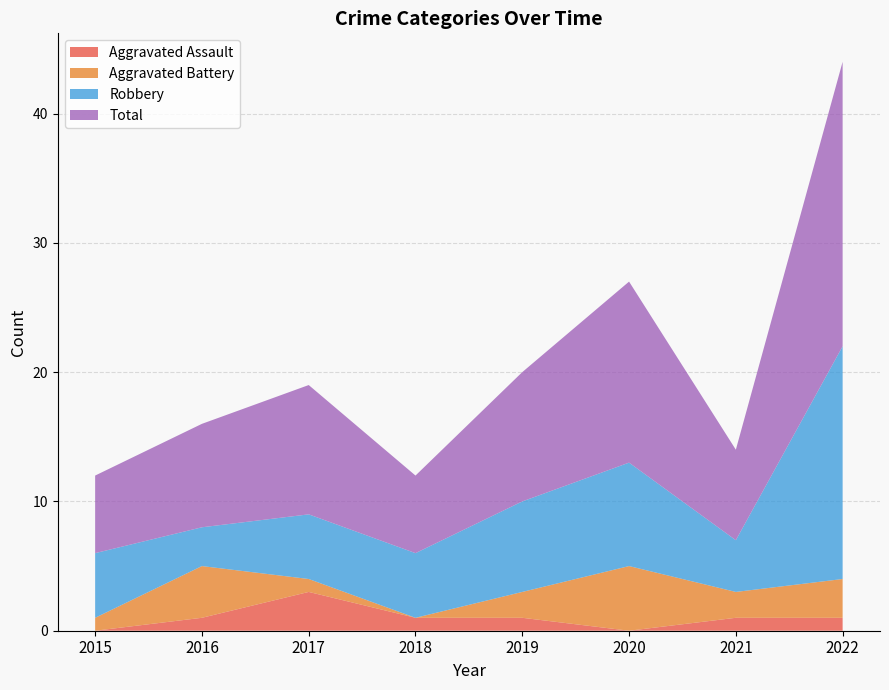

Reading left to right, transcribe all the data shown in this chart.

Aggravated Assault: 2015=0	2016=1	2017=3	2018=1	2019=1	2020=0	2021=1	2022=1
Aggravated Battery: 2015=1	2016=4	2017=1	2018=0	2019=2	2020=5	2021=2	2022=3
Robbery: 2015=5	2016=3	2017=5	2018=5	2019=7	2020=8	2021=4	2022=18
Total: 2015=6	2016=8	2017=10	2018=6	2019=10	2020=14	2021=7	2022=22